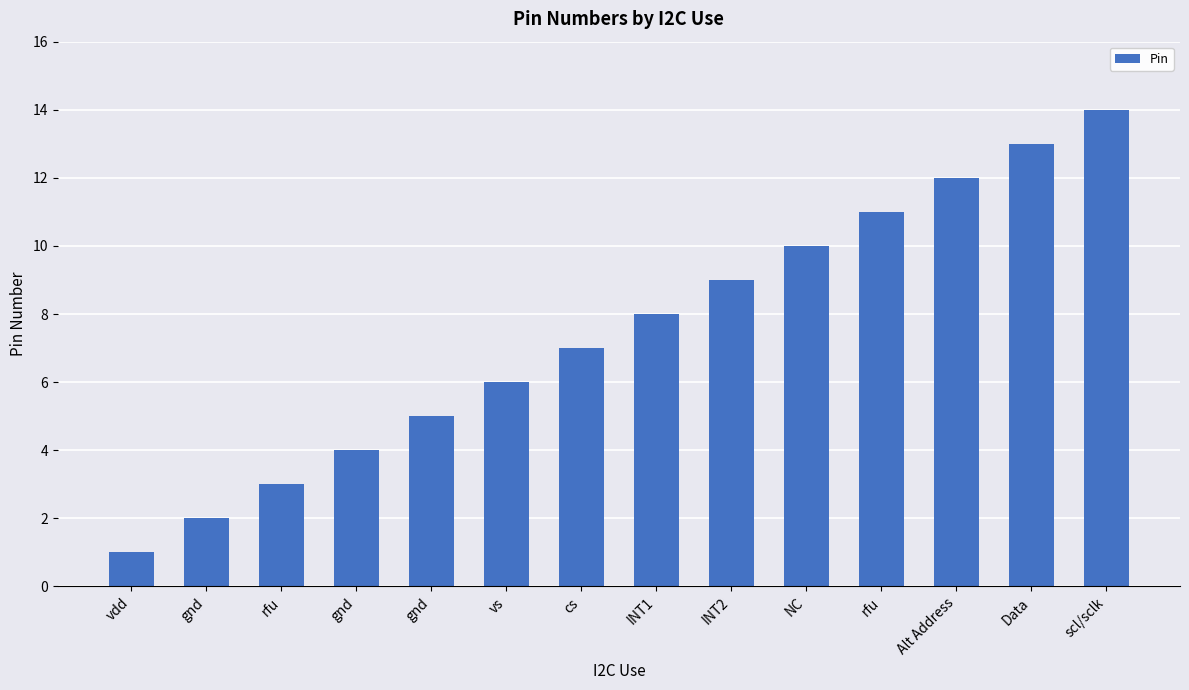

Between rfu and gnd, which is larger?

rfu